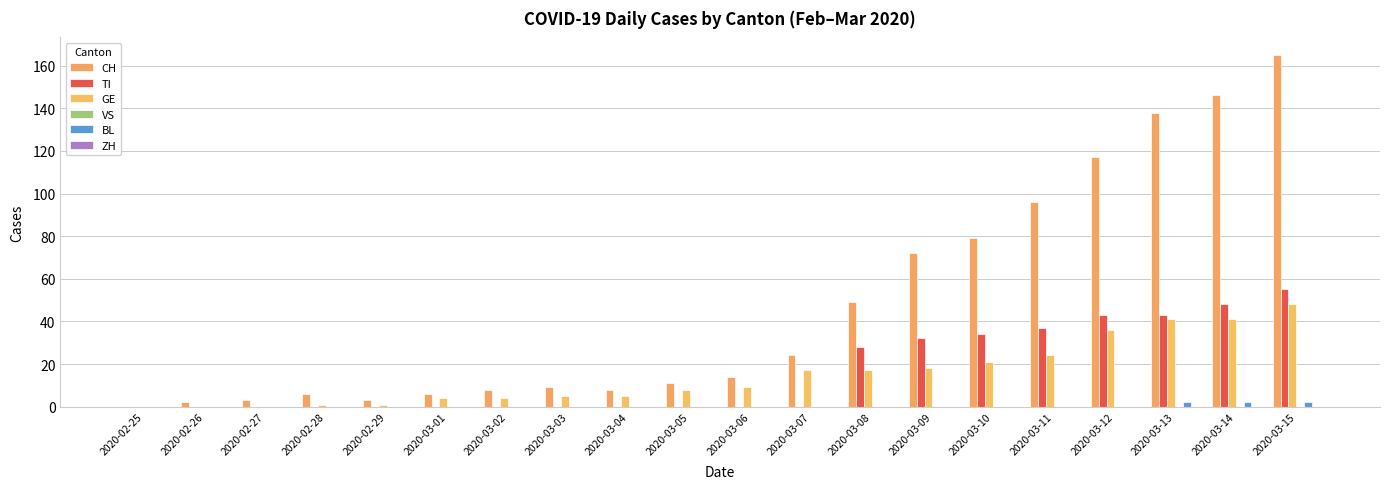

How many distinct data groups are displayed?

4